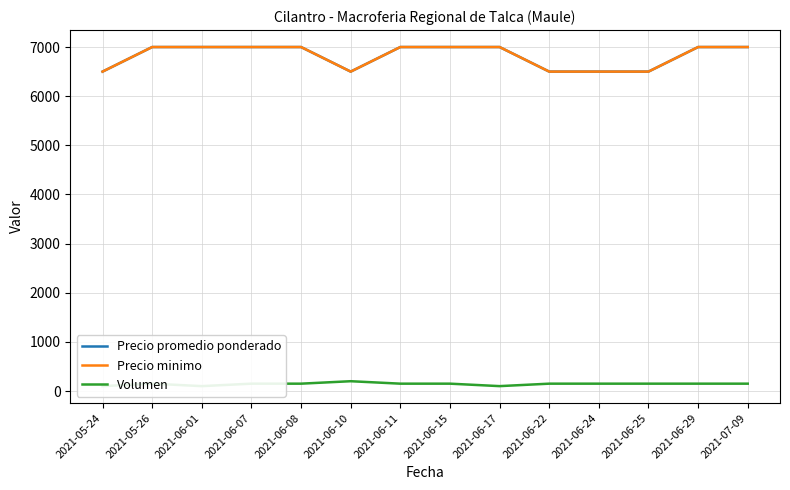

What is the lowest value of the Volumen series?

100